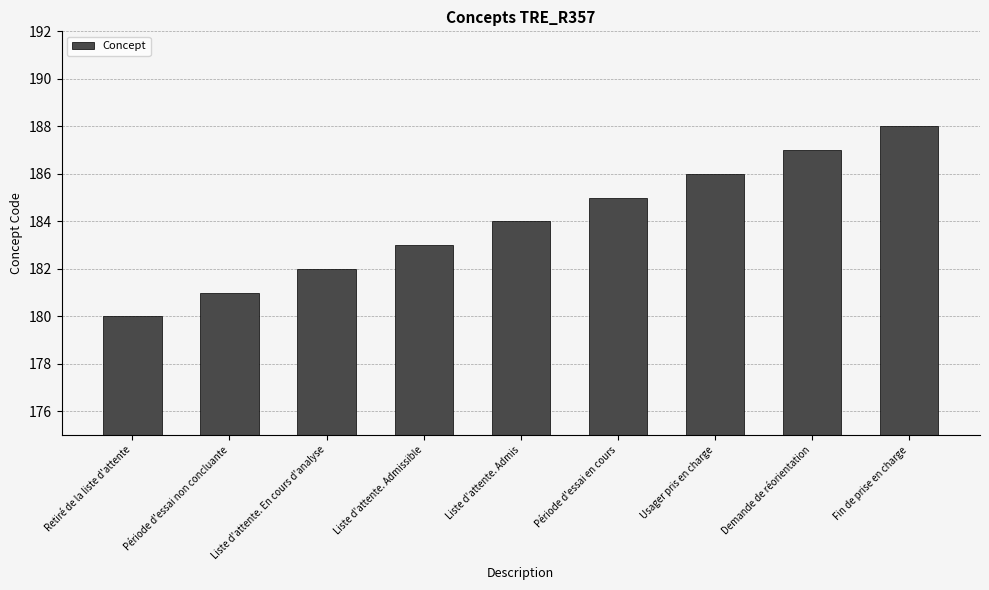

Reading left to right, list all the values displayed in this chart.

Retiré de la liste d'attente=180	Période d'essai non concluante=181	Liste d'attente. En cours d'analyse=182	Liste d'attente. Admissible=183	Liste d'attente. Admis=184	Période d'essai en cours=185	Usager pris en charge=186	Demande de réorientation=187	Fin de prise en charge=188